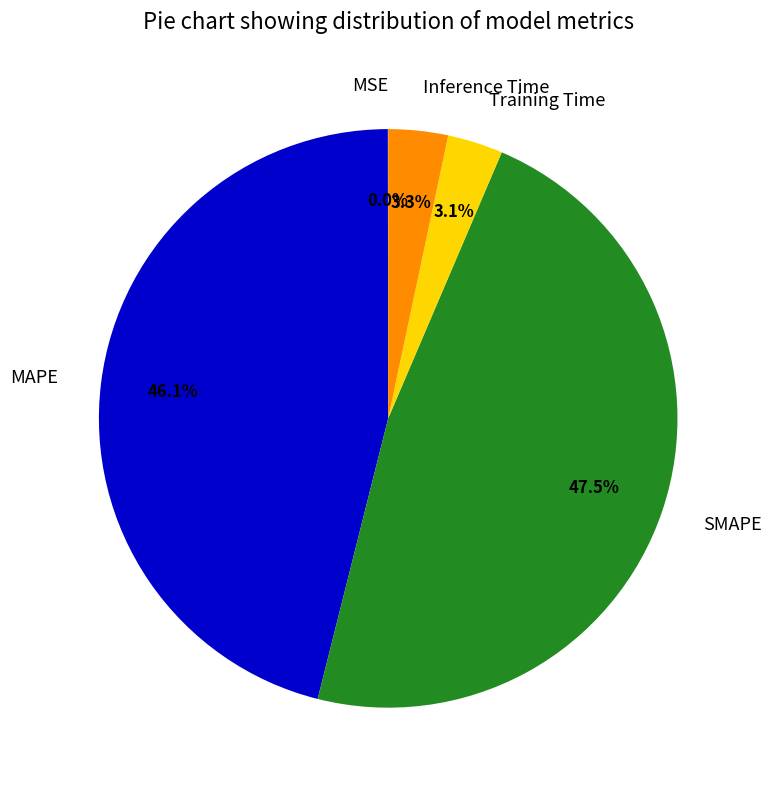

To the nearest percent, what is the combined percentage of MAPE and SMAPE?

94%